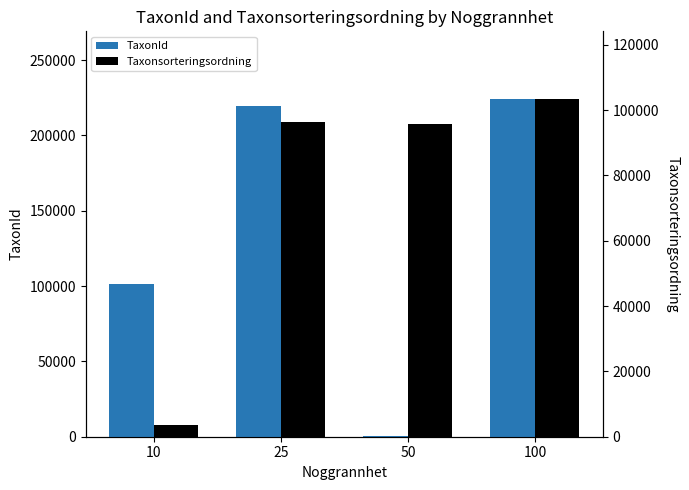

What is the value of the Taxonsorteringsordning bar at the 1st from the left?

3679